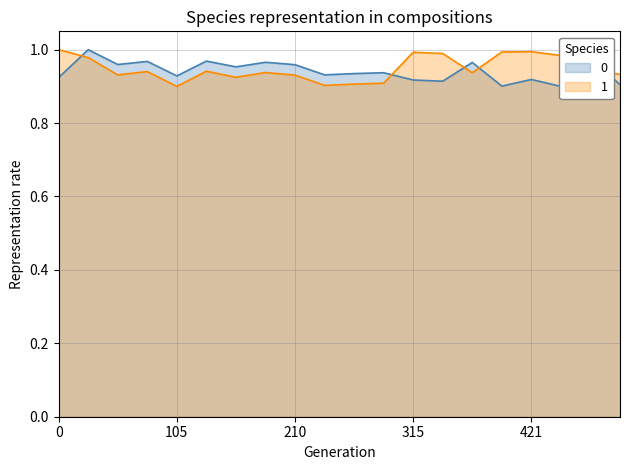

How many times do people_id and testcase_no cross each other?

6